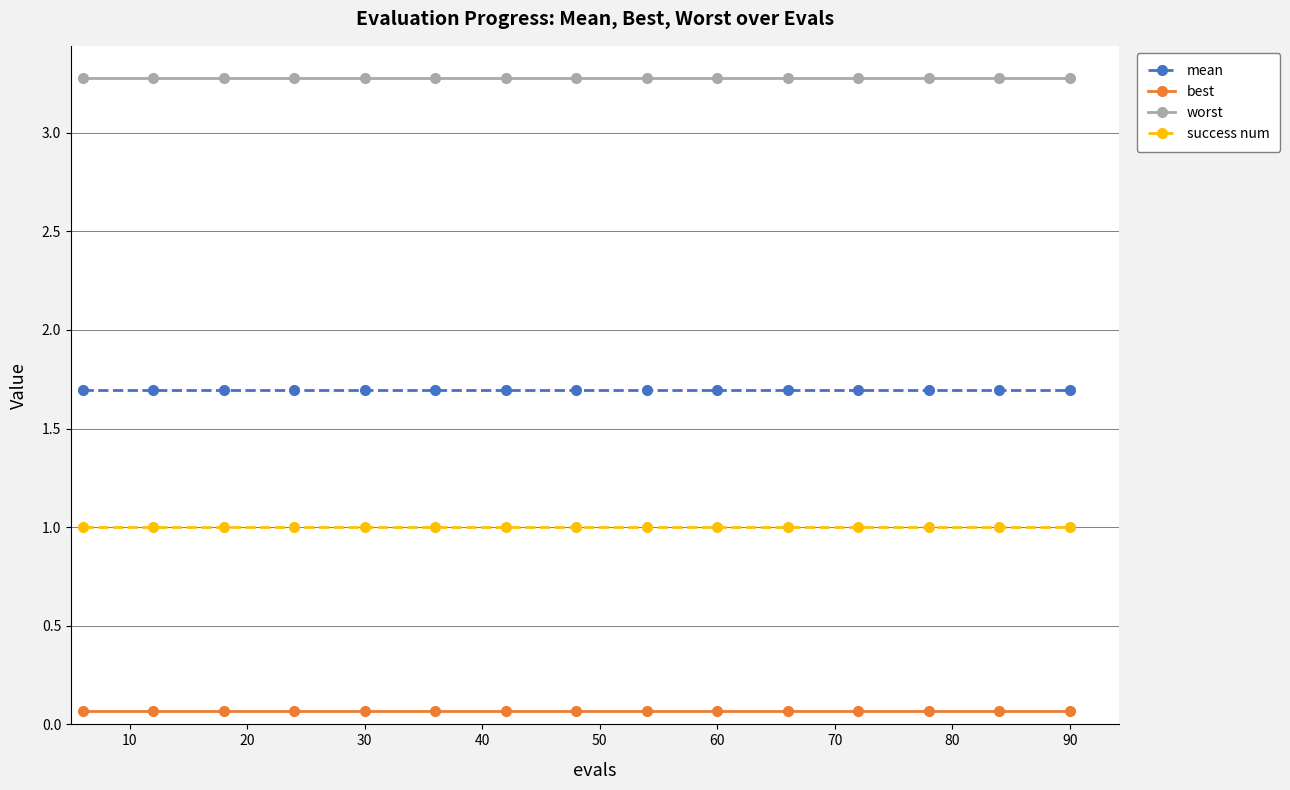

List the series in order of their overall mean, highest first.

worst, mean, success num, best